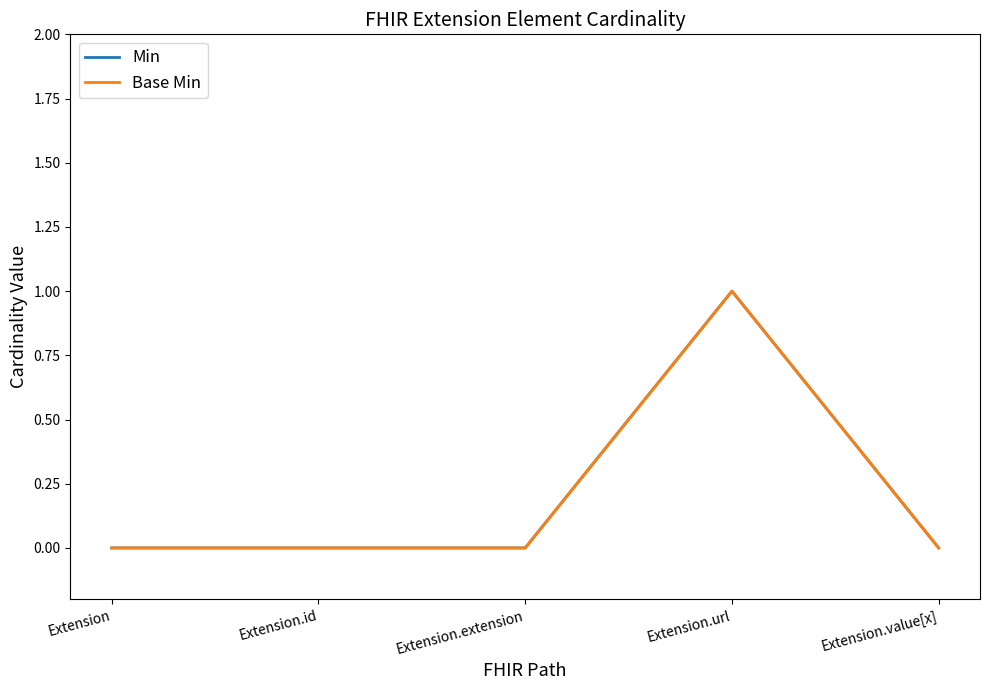

Does the chart display data point markers on the line(s)?

No